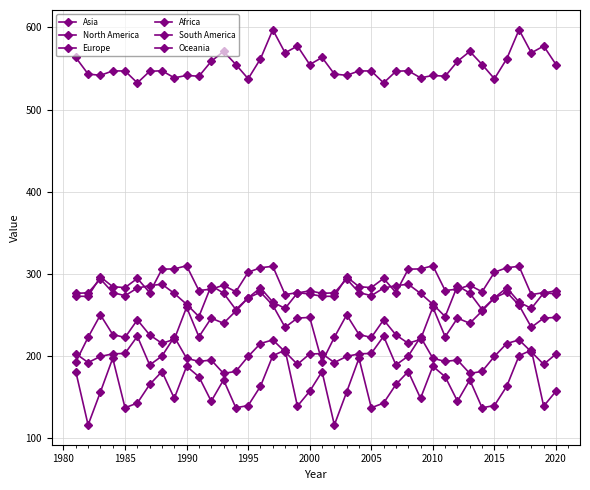

True or false: Oceania and Europe cross at least once.

False